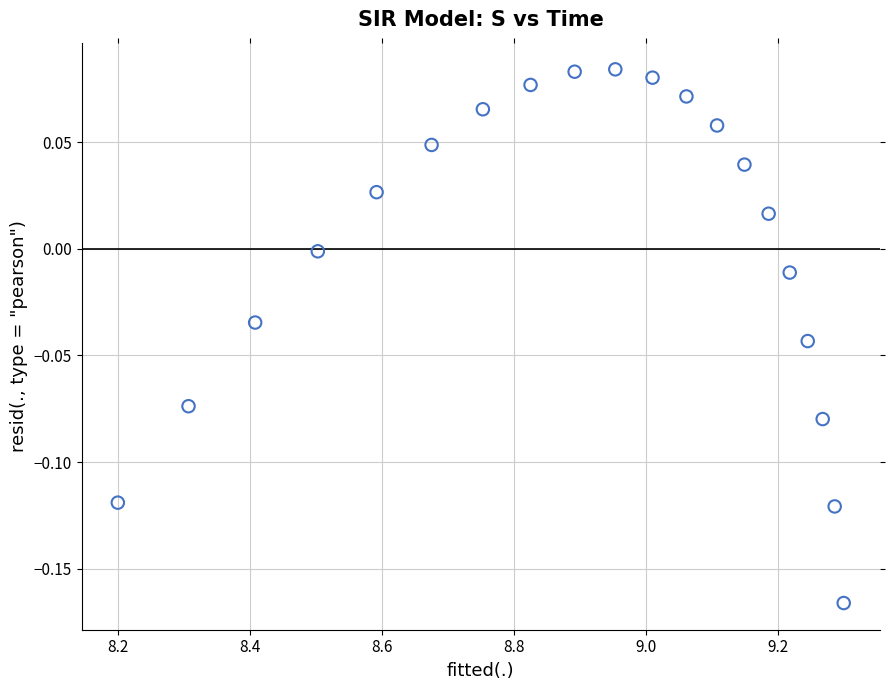

What is the range of X values (max minus min)?

1.1